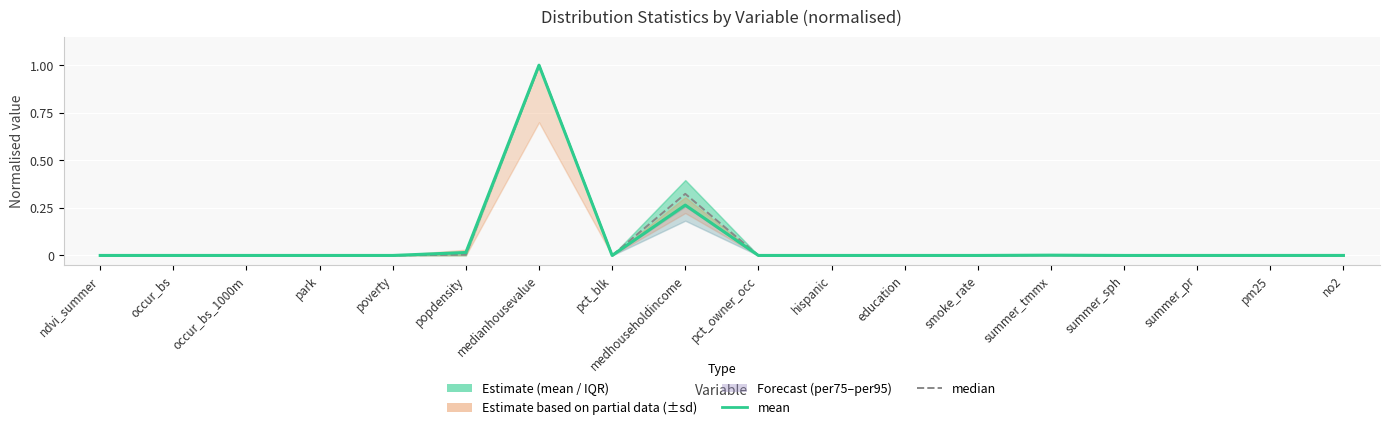

Reading right to left, list all the values displayed in this chart.

mean: 0.0	0.0	0.0	0.0	0.0	0.0	0.0	0.0	0.0	0.3	0.0	1.0	0.0	0.0	0.0	0.0	0.0	0.0
median: 0.0	0.0	0.0	0.0	0.0	0.0	0.0	0.0	0.0	0.3	0.0	1.0	0.0	0.0	0.0	0.0	0.0	0.0